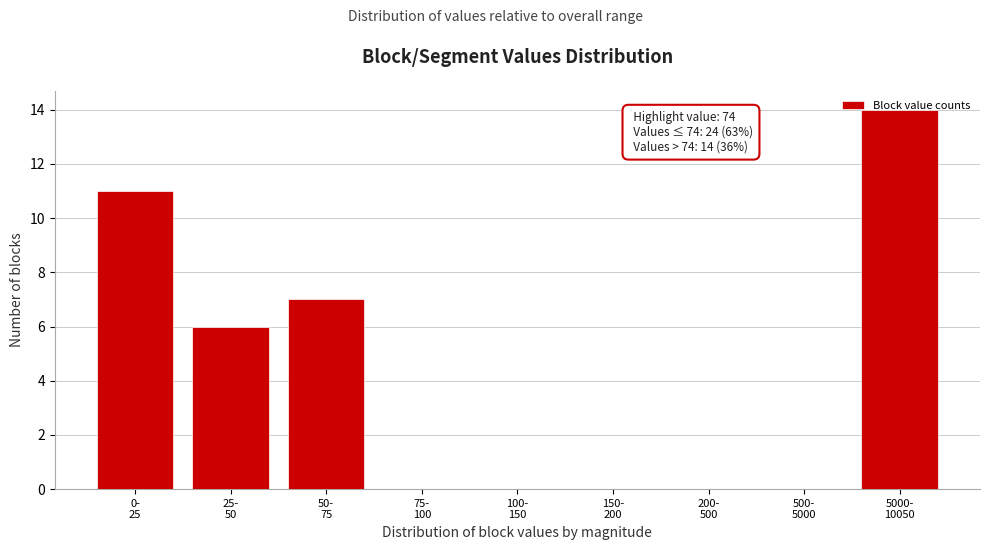

What is the maximum value shown in the chart?

14